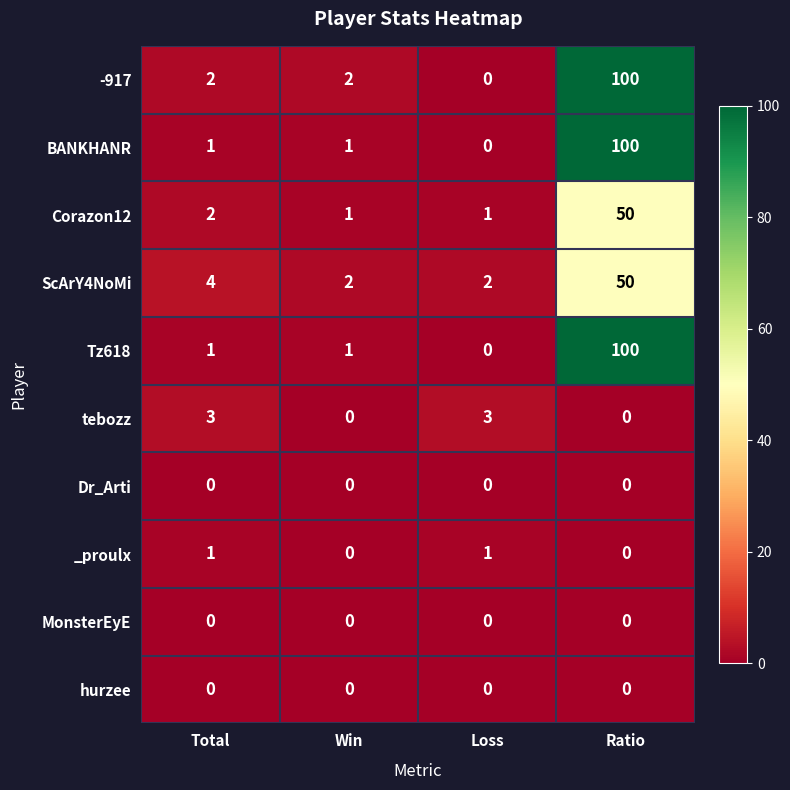

True or false: Corazon12 has a value of 1 at Loss.

True